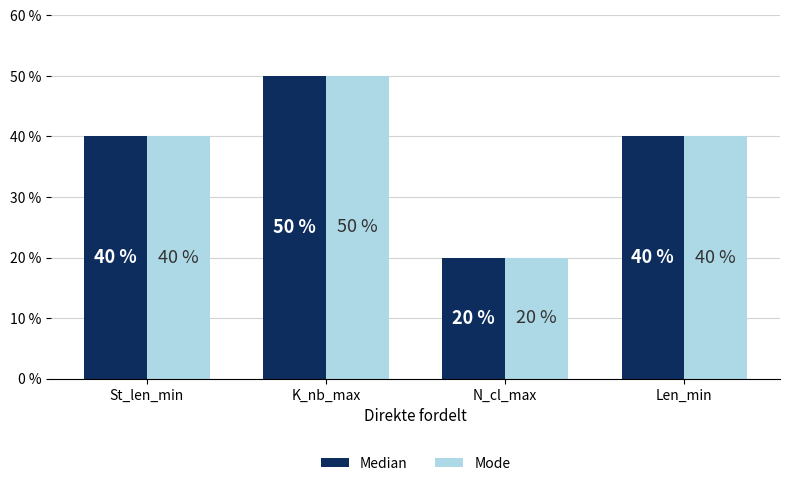

How many Median values are between 40 and 50?

3